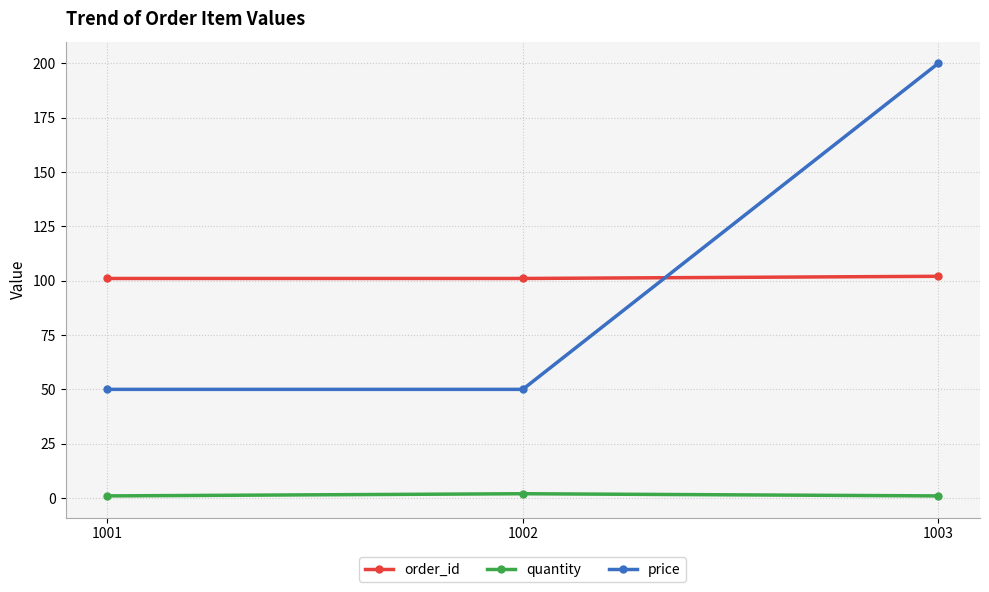

What is the spread (max minus min) of values at 1003?

199